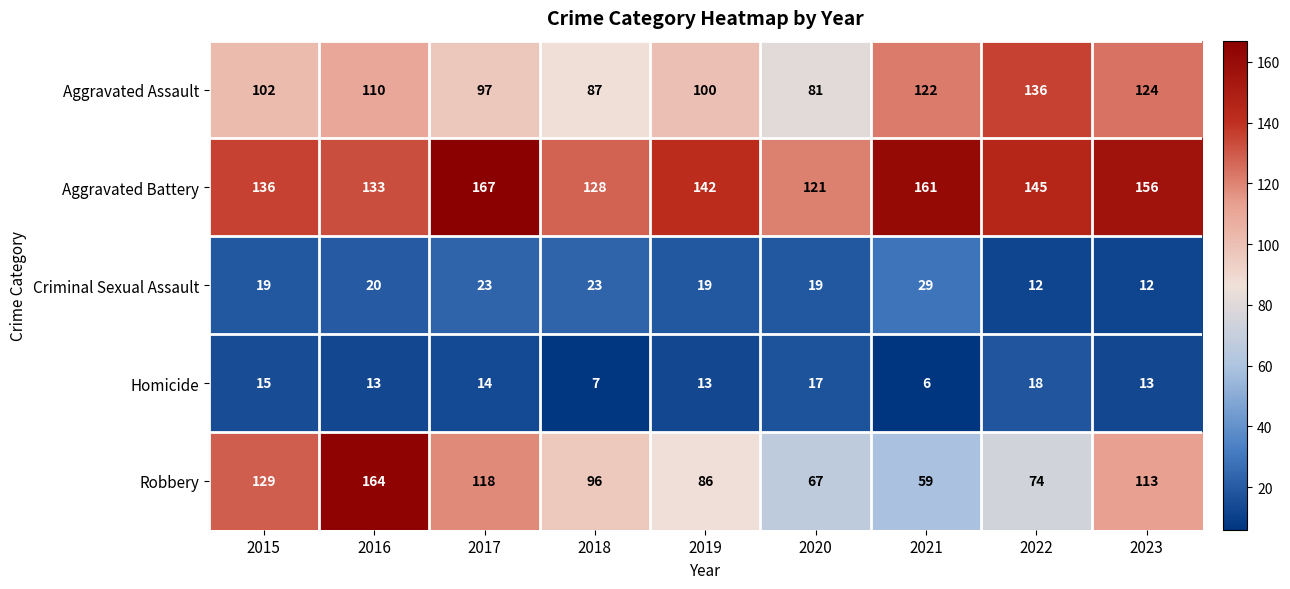

What is the total value across all series at 2022?

385